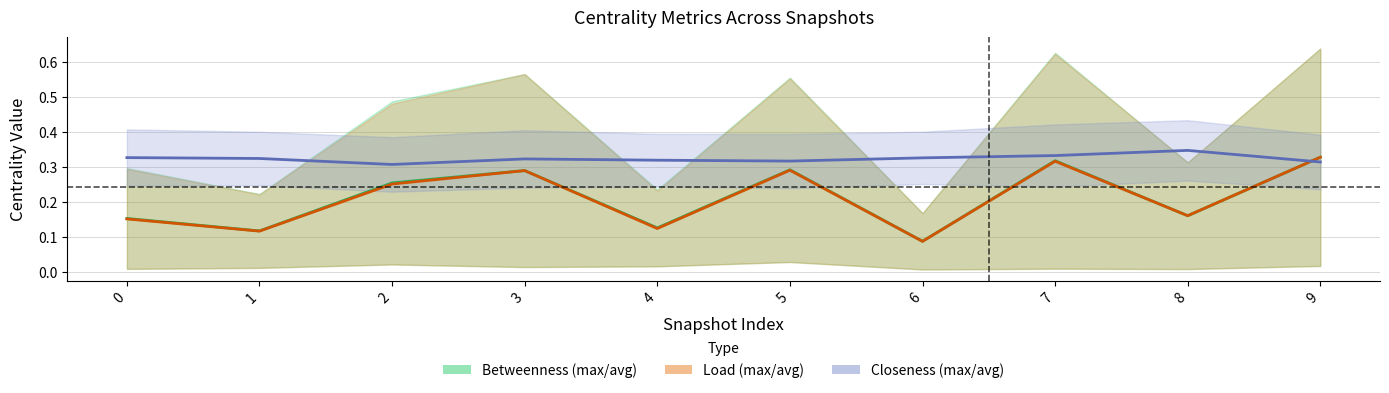

Between which two adjacent categories do avg_betweenness_centrality and avg_closeness_centrality first intersect?

8 and 9